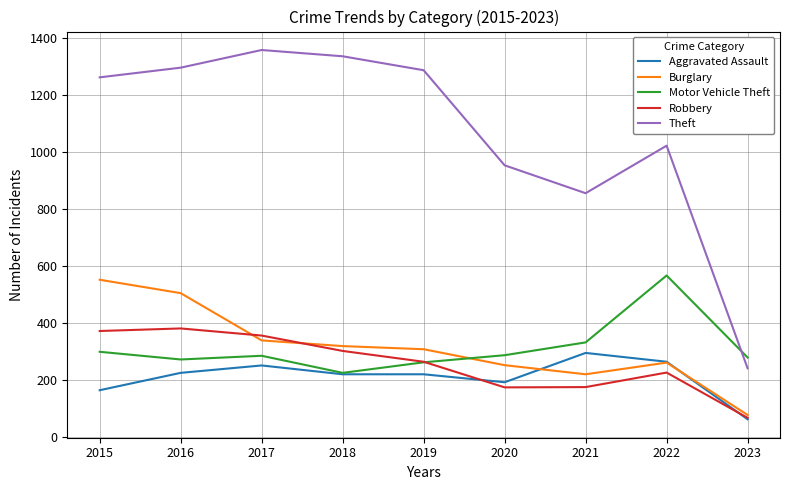

At which label does Motor Vehicle Theft first exceed 285?

2015